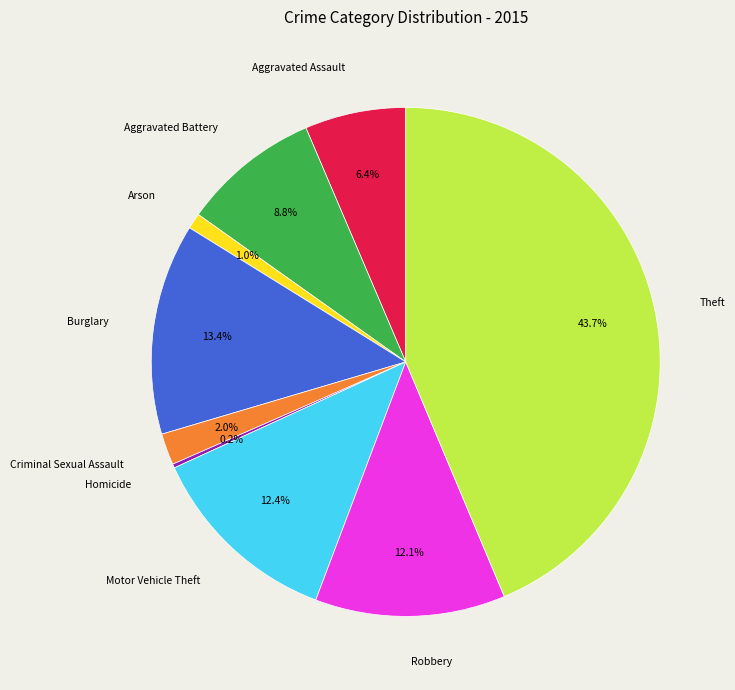

Is it true that Arson is 1% of the pie?

True